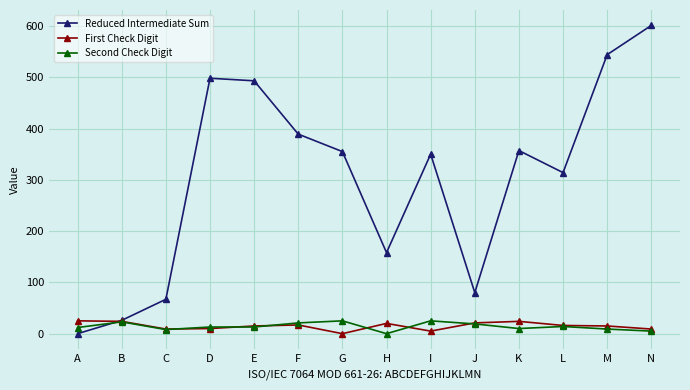

True or false: First Check Digit and Reduced Intermediate Sum cross at least once.

True